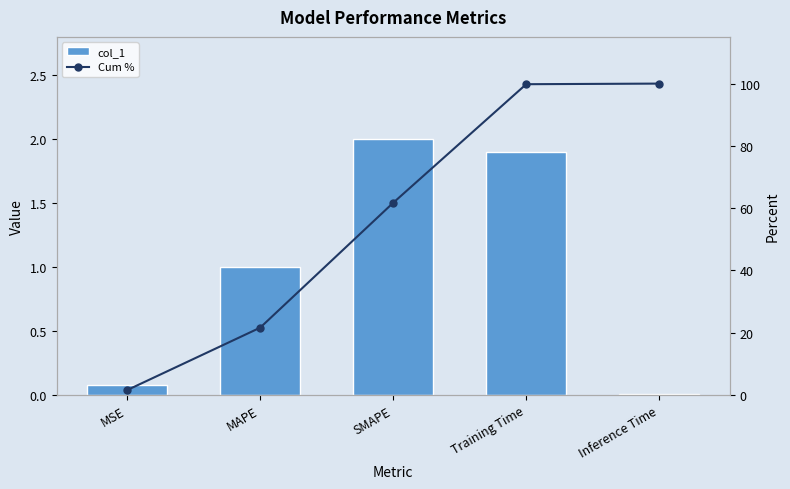

What is the difference between the maximum and minimum values in the col_1 series?

2.0